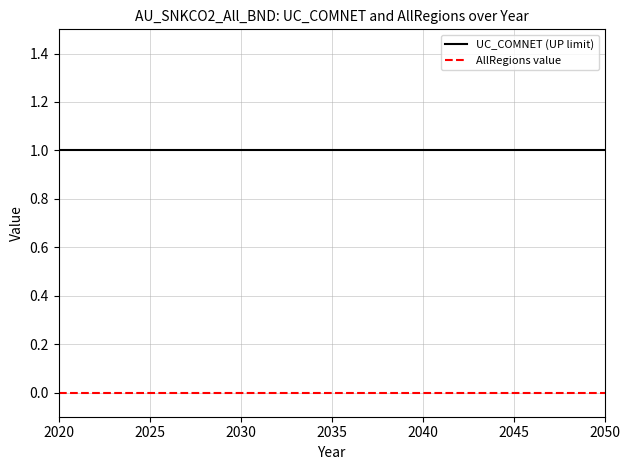

List the series in order of their peak value, lowest first.

AllRegions value, UC_COMNET (UP limit)